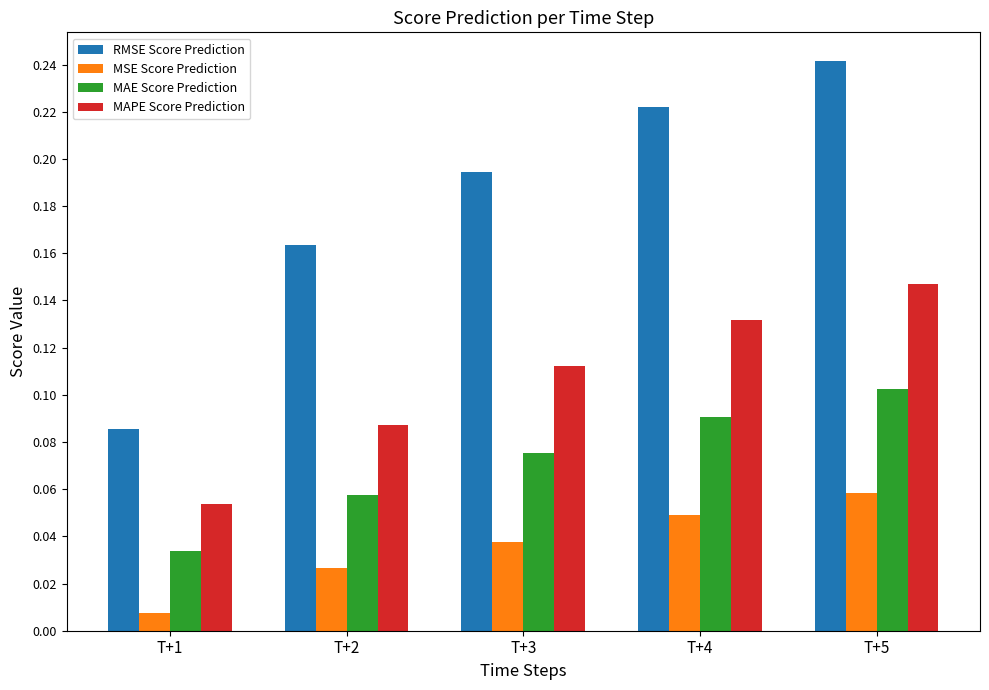

Which series has the largest range (max minus min)?

RMSE Score Prediction